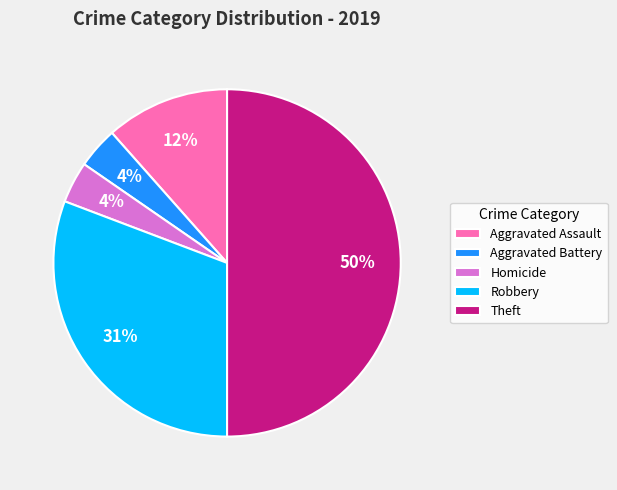

To the nearest percent, what portion does Robbery represent?

31%